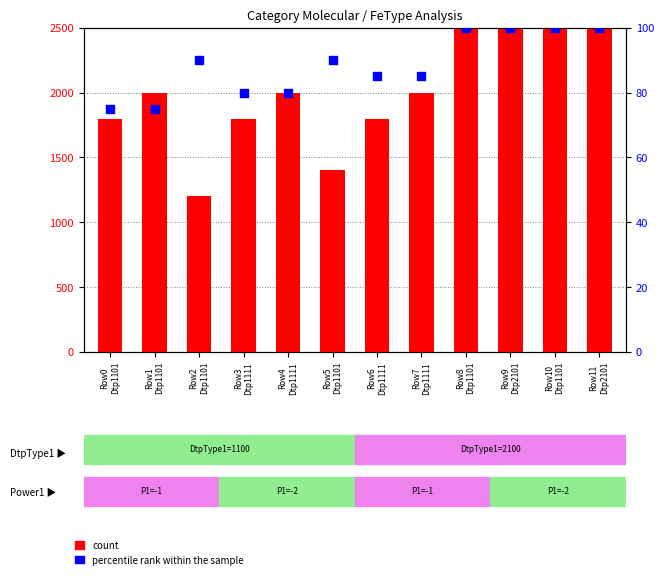

Which series has the widest spread of Y values?

count